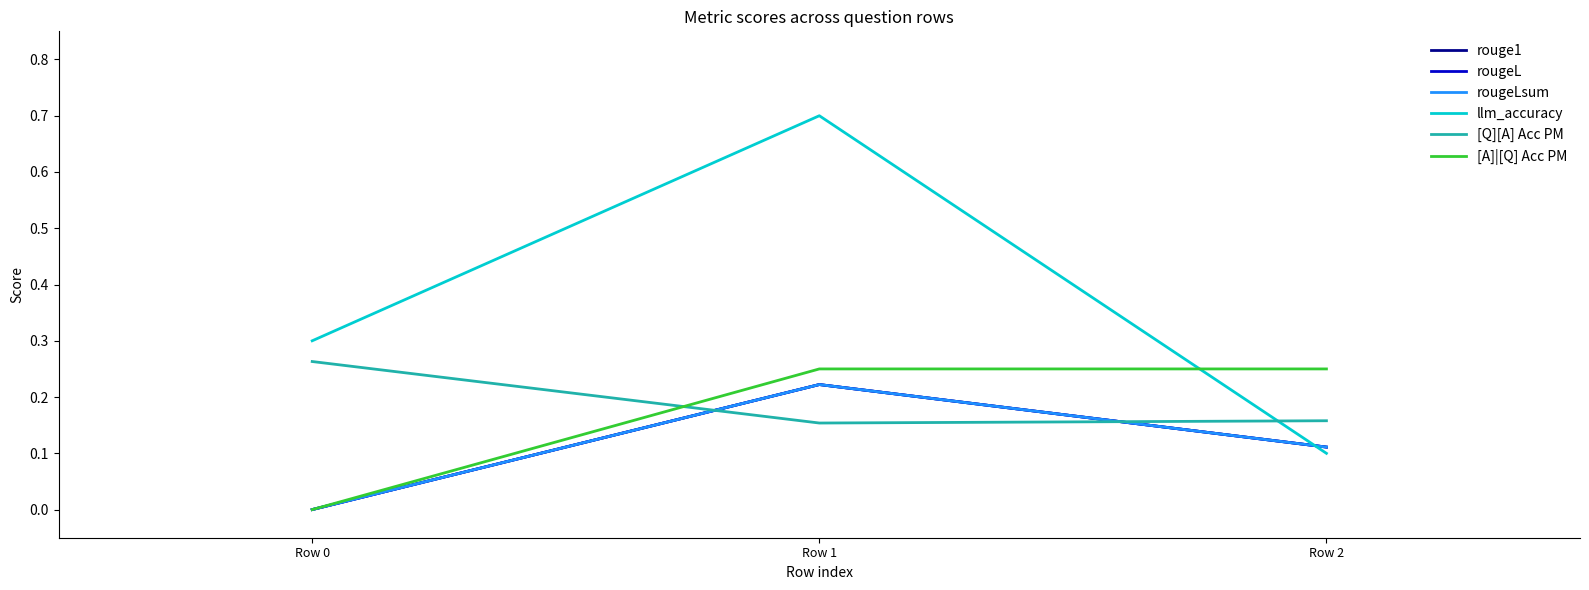

What is the difference between the maximum and minimum values in the rougeLsum series?

0.2